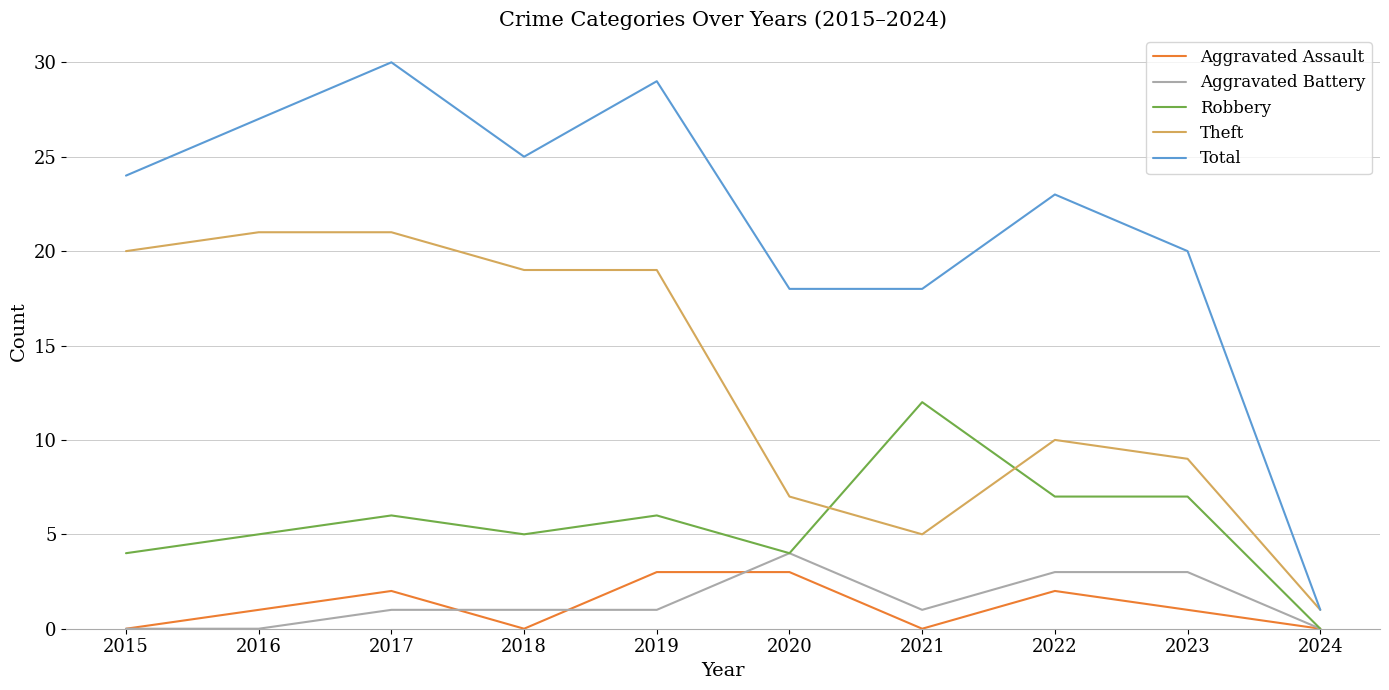

Is the value of Robbery at 2019 greater than the value of Aggravated Assault at 2022?

Yes